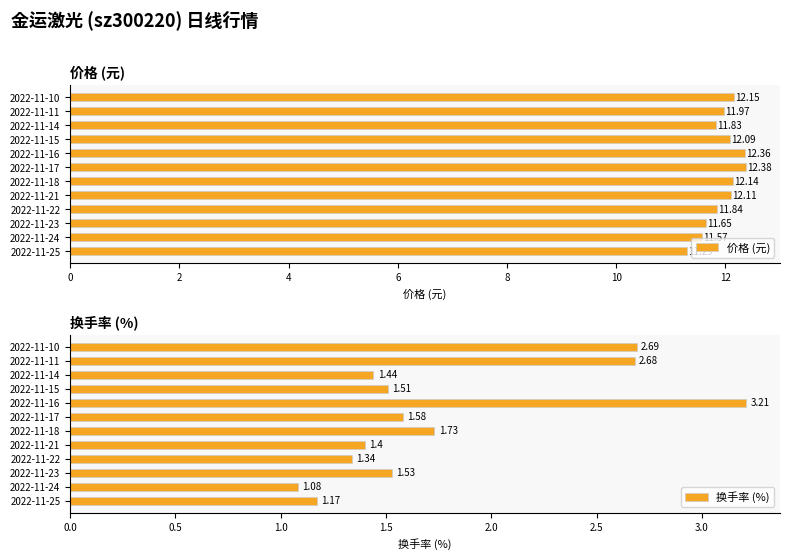

What is the highest value of the 价格 (元) series?

12.4